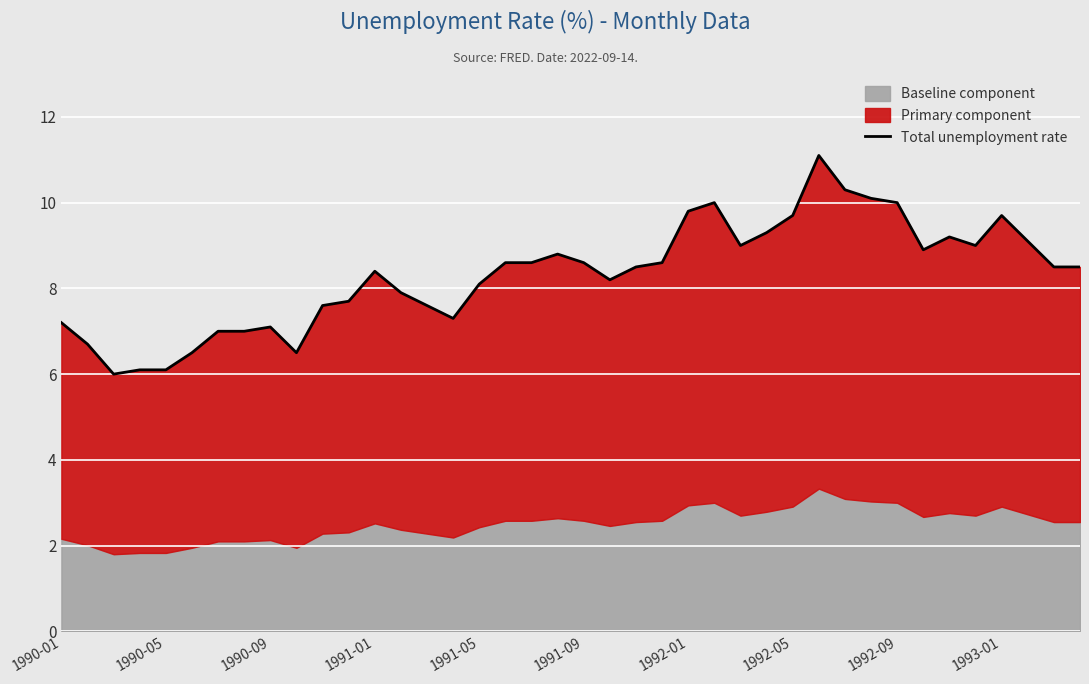

Reading left to right, list all the values displayed in this chart.

7.2	6.7	6.0	6.1	6.1	6.5	7.0	7.0	7.1	6.5	7.6	7.7	8.4	7.9	7.6	7.3	8.1	8.6	8.6	8.8	8.6	8.2	8.5	8.6	9.8	10.0	9.0	9.3	9.7	11.1	10.3	10.1	10.0	8.9	9.2	9.0	9.7	9.1	8.5	8.5